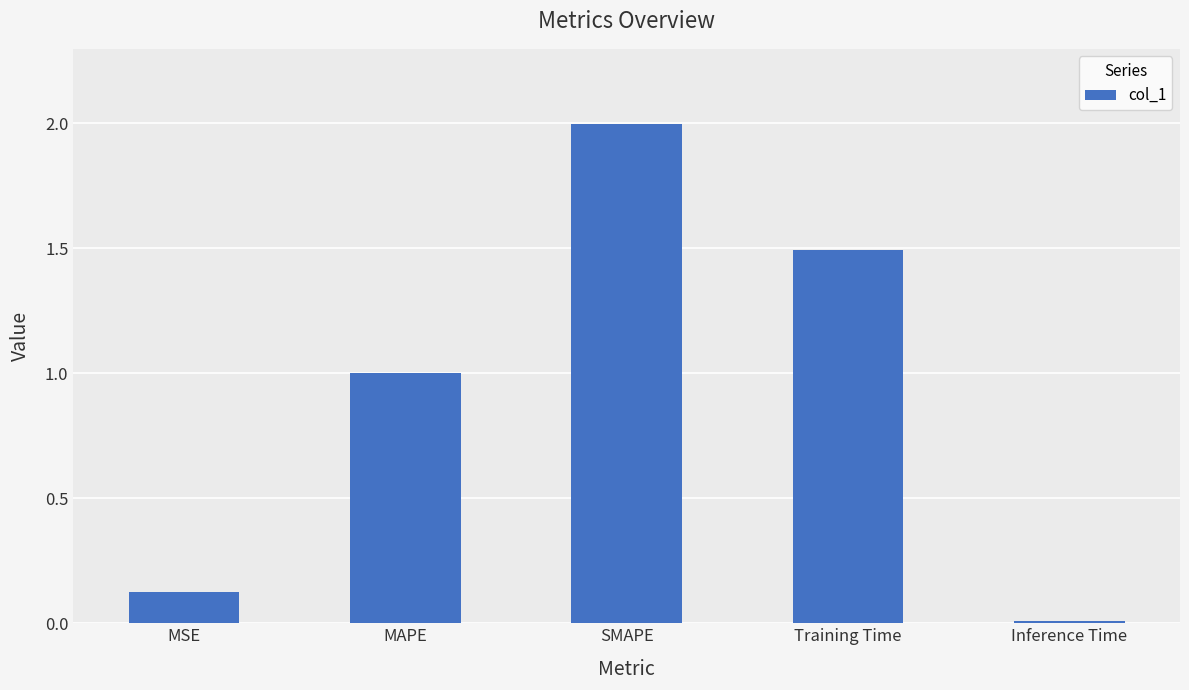

The chart shows a value of 2.0 at SMAPE. True or false?

True